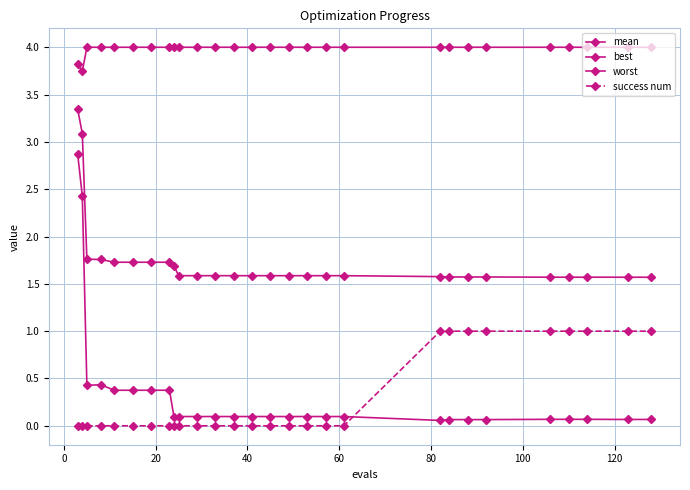

Is this an area chart (filled region under the line)?

No